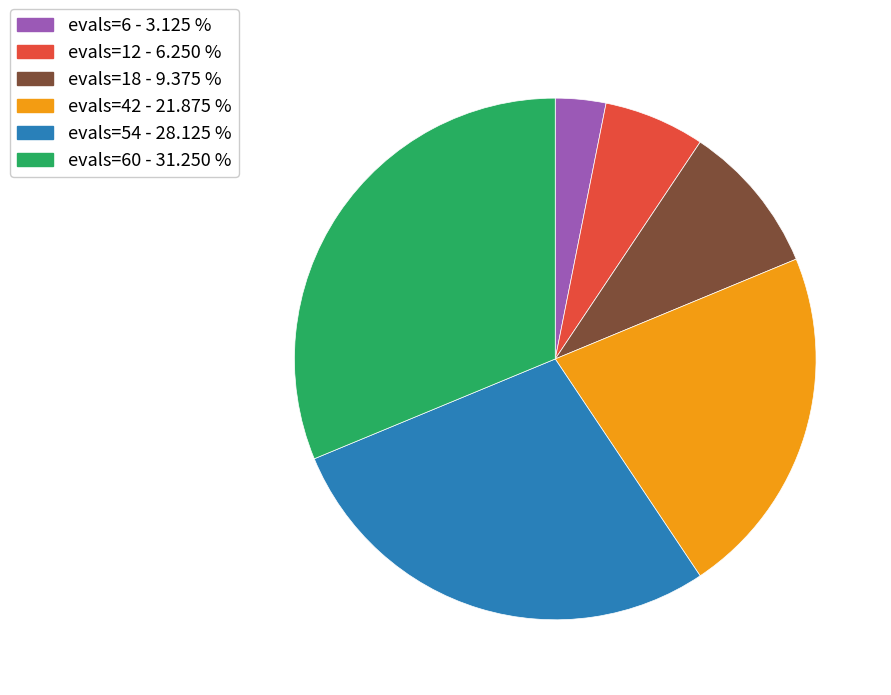

Is there any slice that represents more than half of the pie?

No